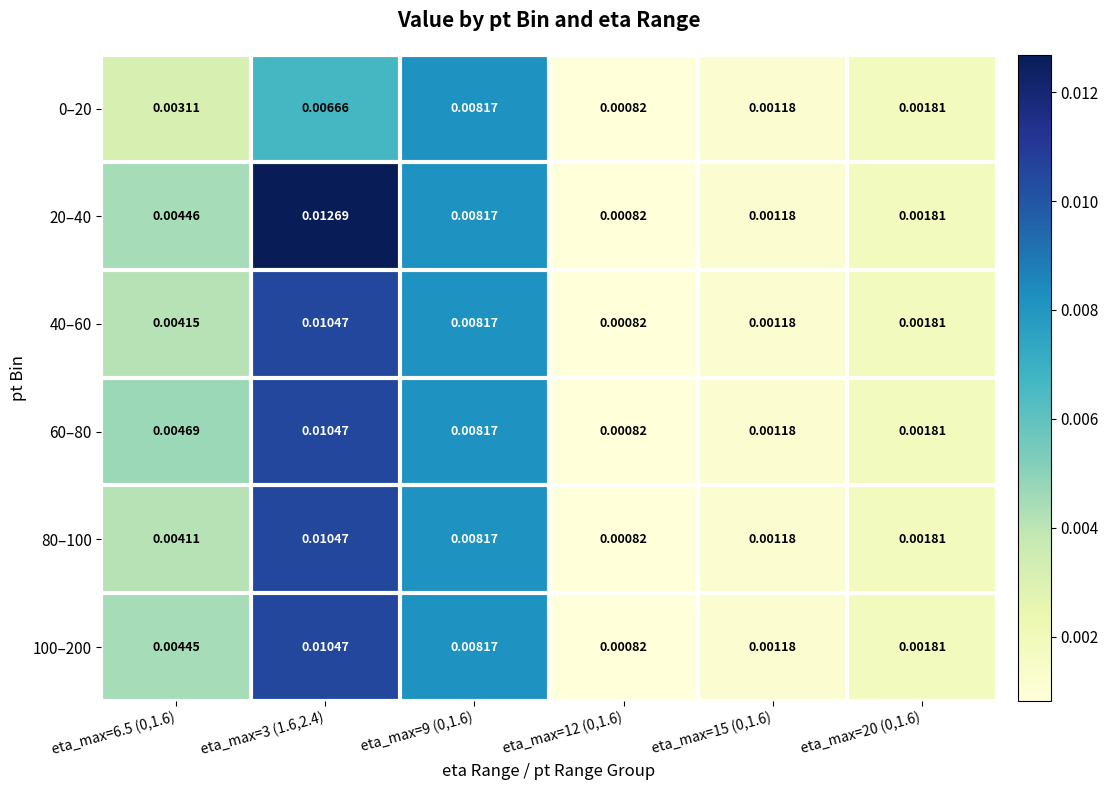

Is the value of 80–100 at eta_max=9 (0,1.6) greater than the value of 60–80 at eta_max=6.5 (0,1.6)?

Yes